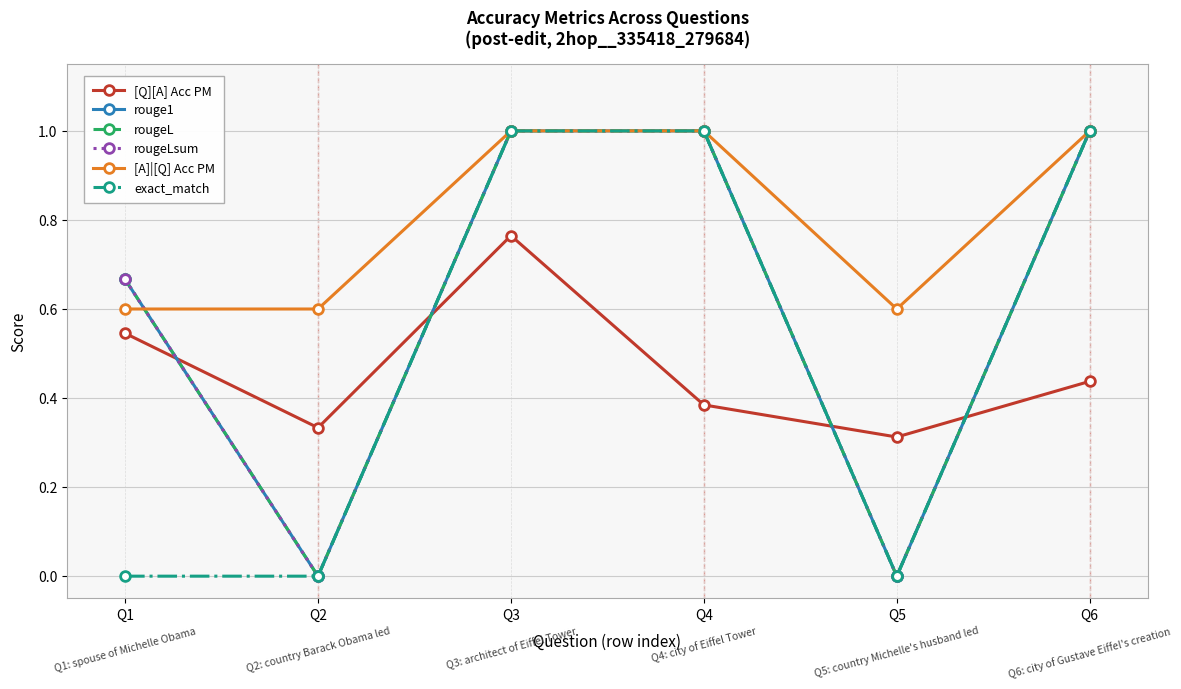

What is the difference between the highest and lowest values at Q1?

0.7